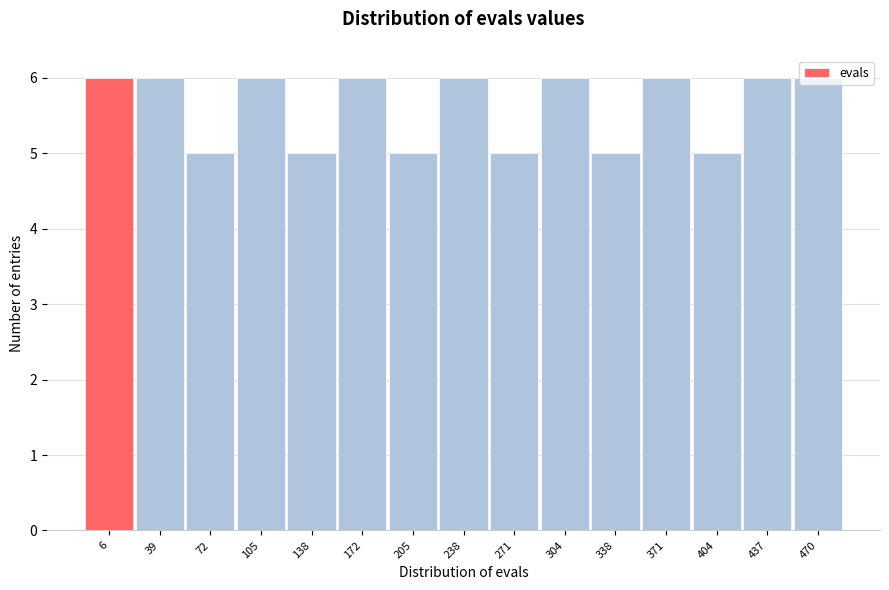

Approximately how many times larger is the value at 338 compared to 138?

1.0